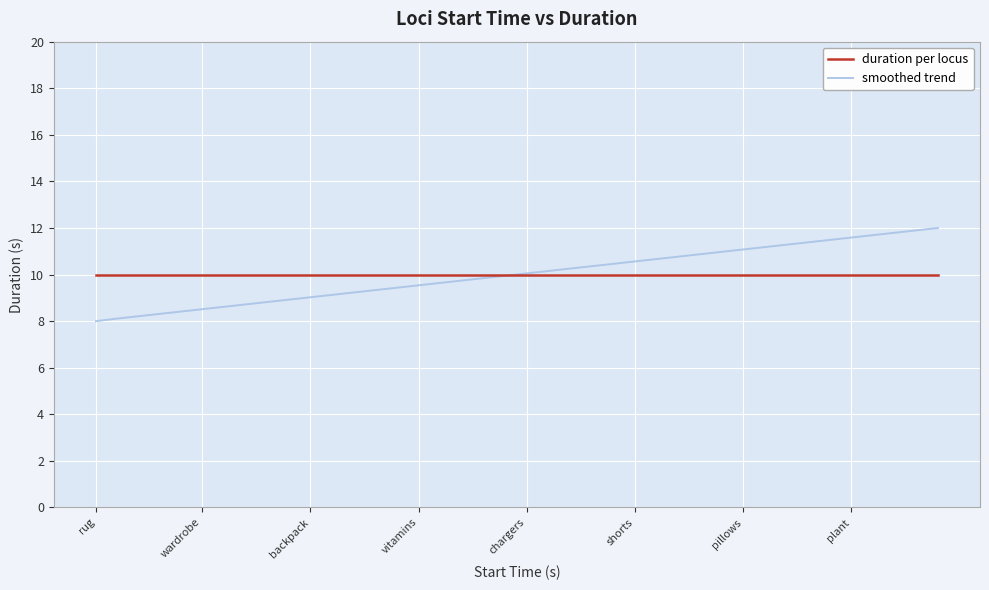

What is the lowest value of the smoothed trend series?

8.0